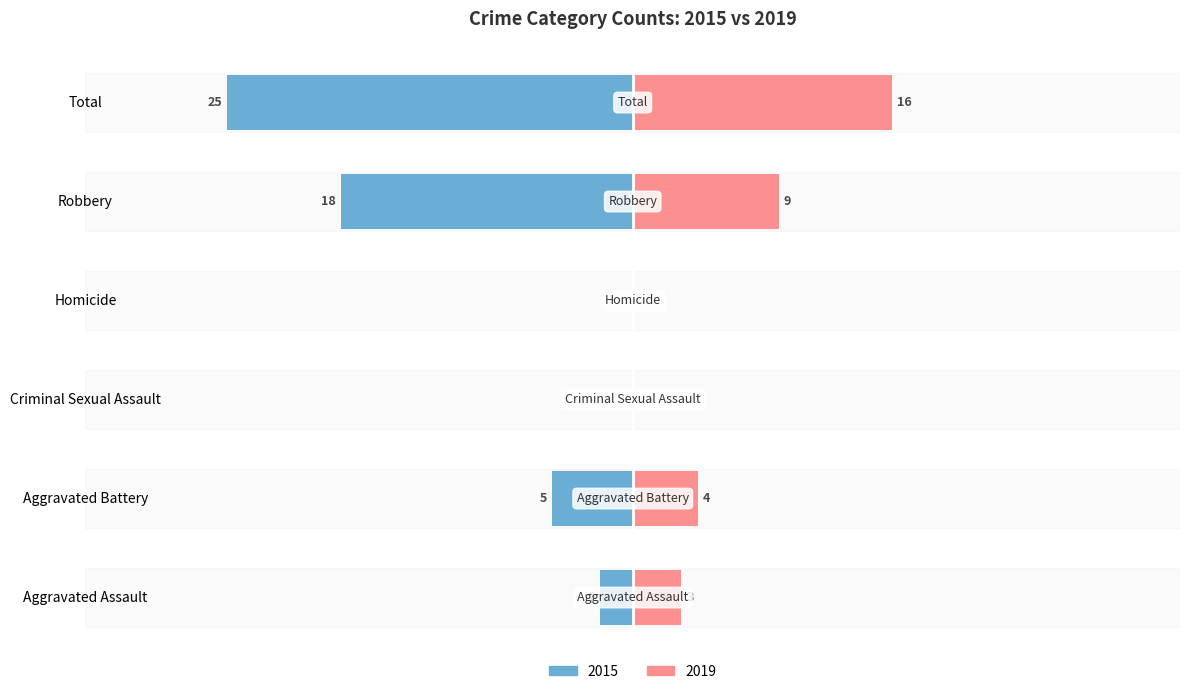

At which label is 2015 closest to 12?

Robbery